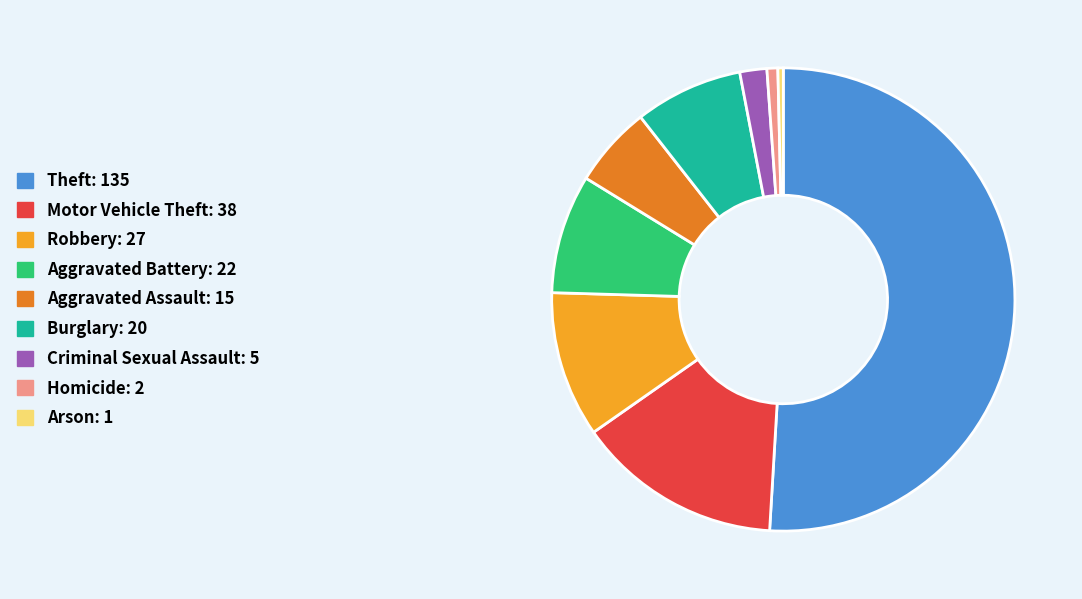

Do Theft and Criminal Sexual Assault together represent more than half of the pie?

Yes